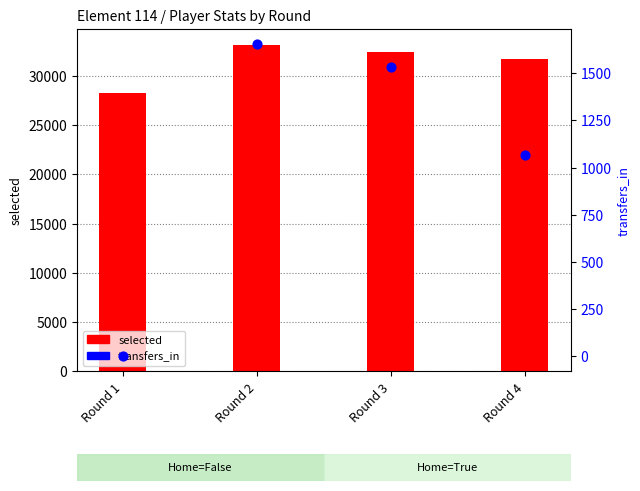

Which series contains the lowest Y value?

transfers_in